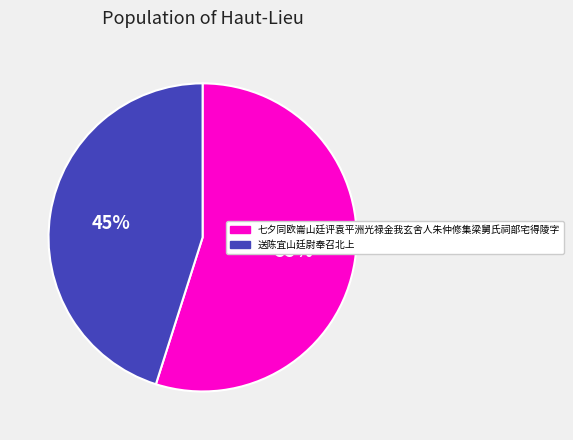

What percentage is the 送陈宜山廷尉奉召北上 slice, to the nearest percent?

45%